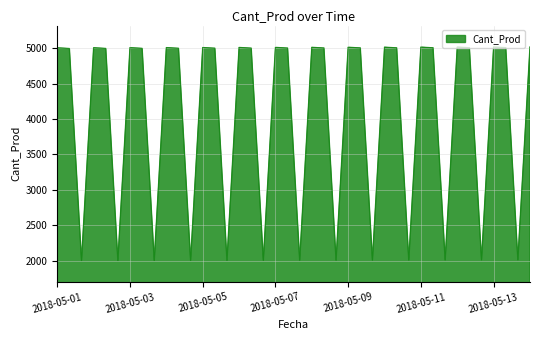

True or false: the data has more than 2 interior local peaks.

True